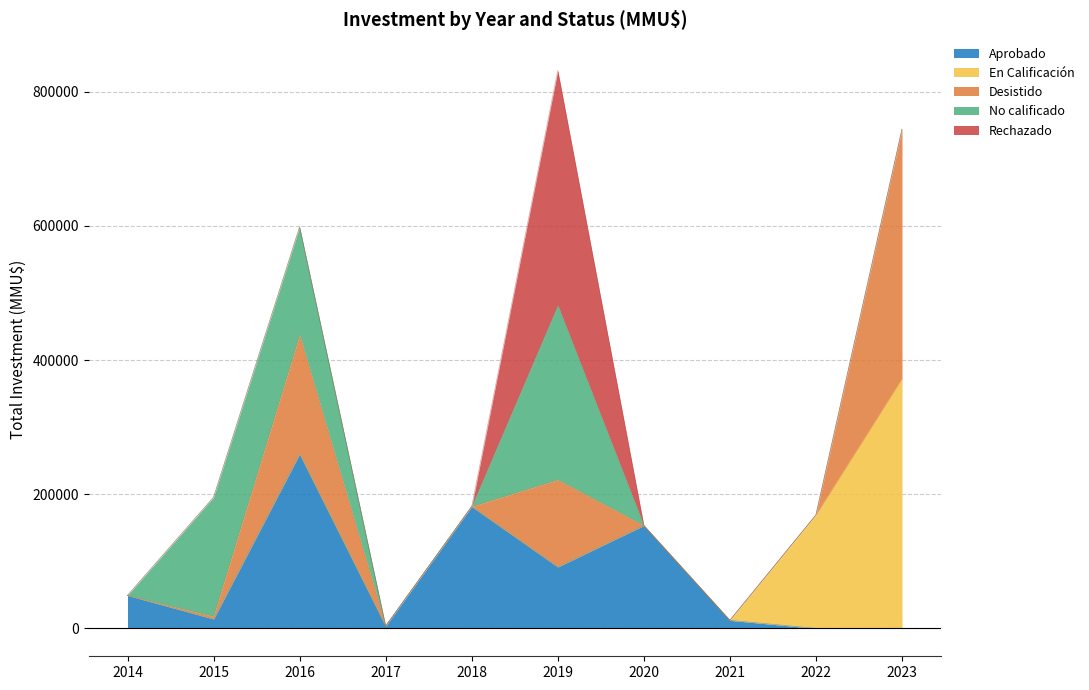

How many categories are shown in the chart?

10